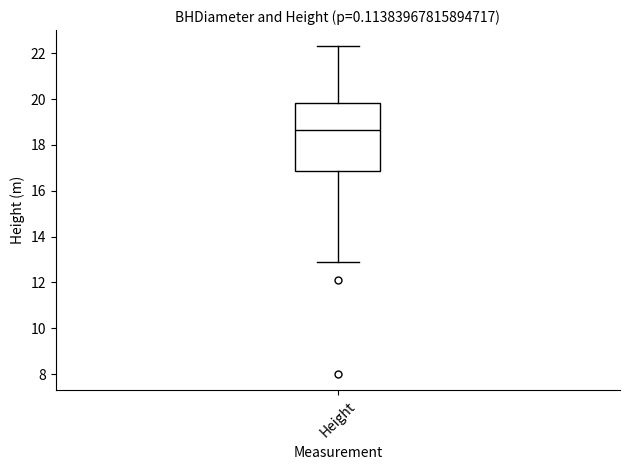

Read this box plot against the y-axis: the position of the median line, the range covered by the box, and the ends of both whiskers. The values are not printed on the chart, so give them approximately, as read against the axis.

median 18.6, box 16.8 to 19.8, whiskers 13.0 to 22.4